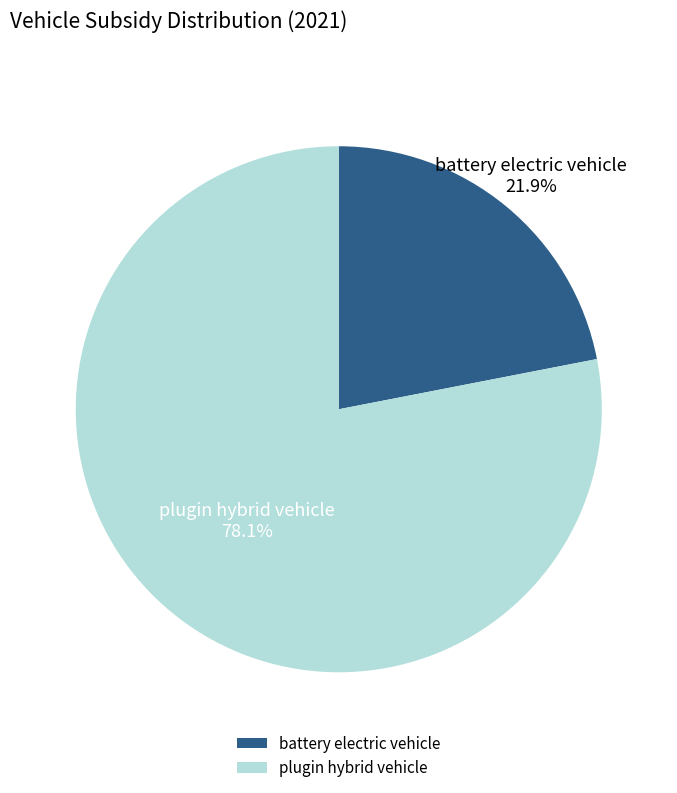

To the nearest percent, what percentage of the pie is plugin hybrid vehicle?

78%